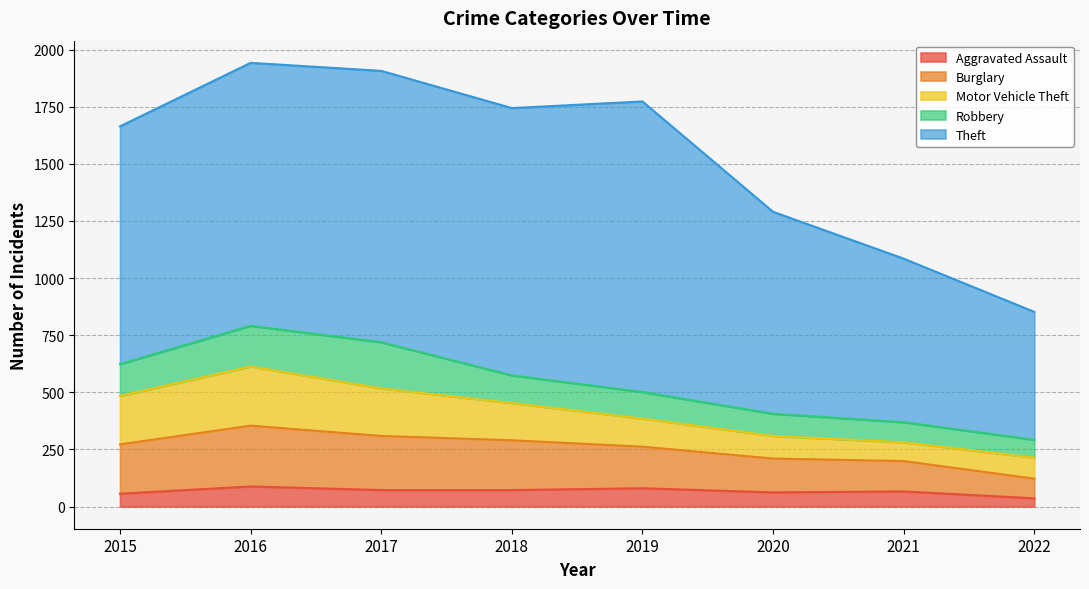

True or false: Aggravated Assault and Burglary cross at least once.

False